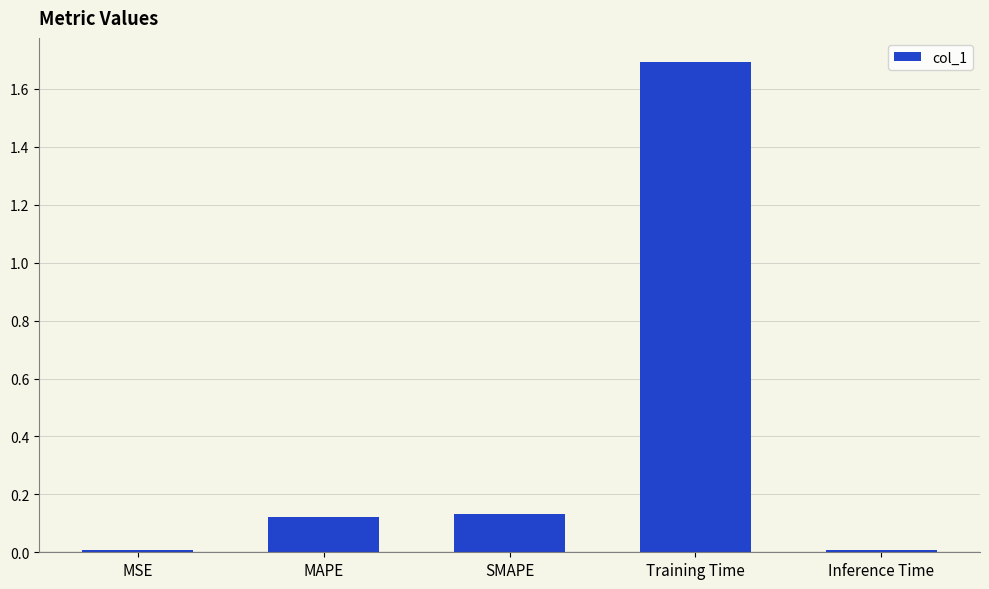

Which category has the highest value across all series?

Training Time